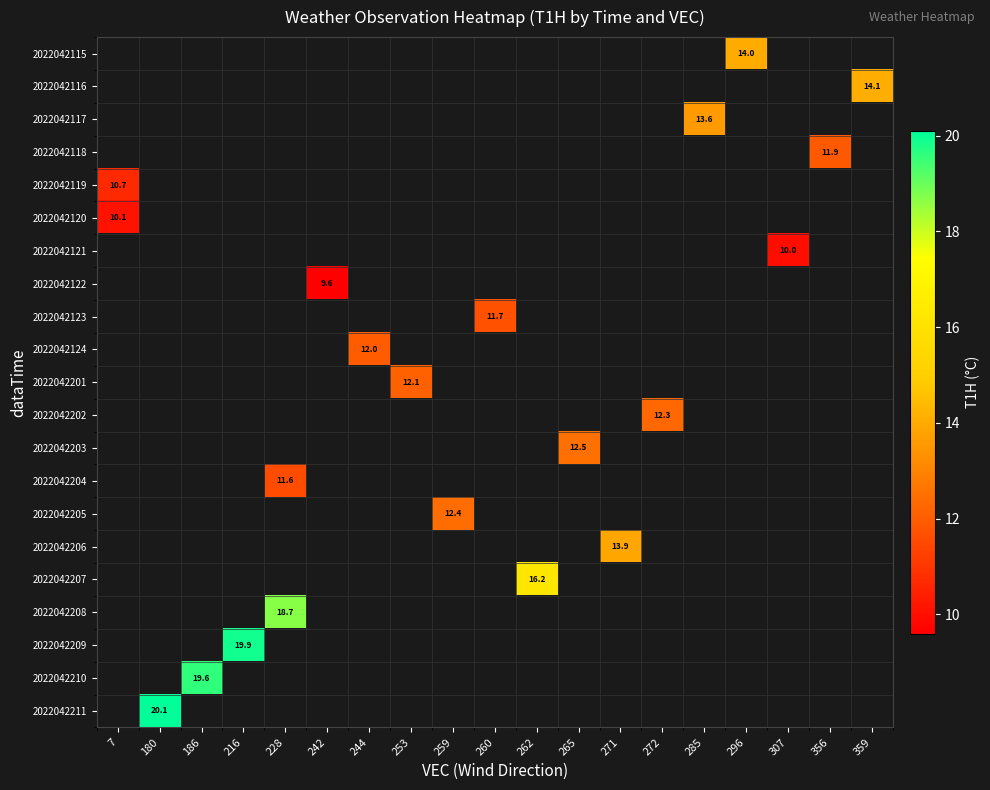

At which category does the chart reach its minimum across all series?

242